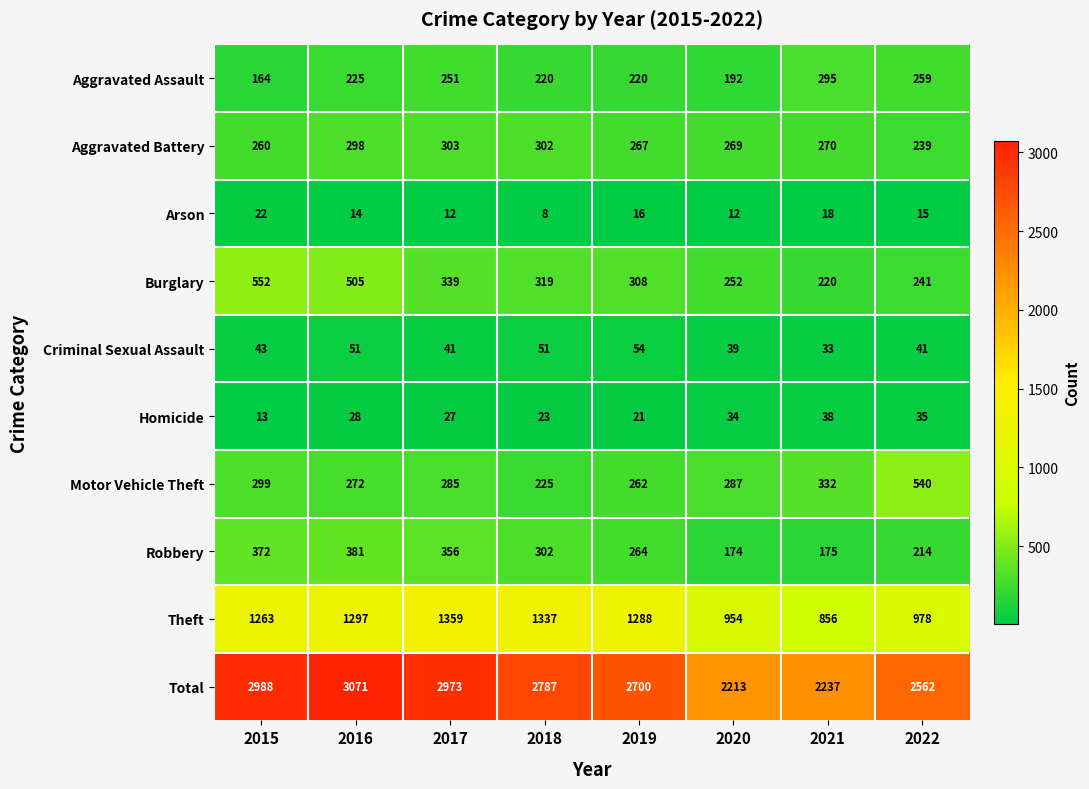

Is it true that Criminal Sexual Assault equals 61 at 2020?

False